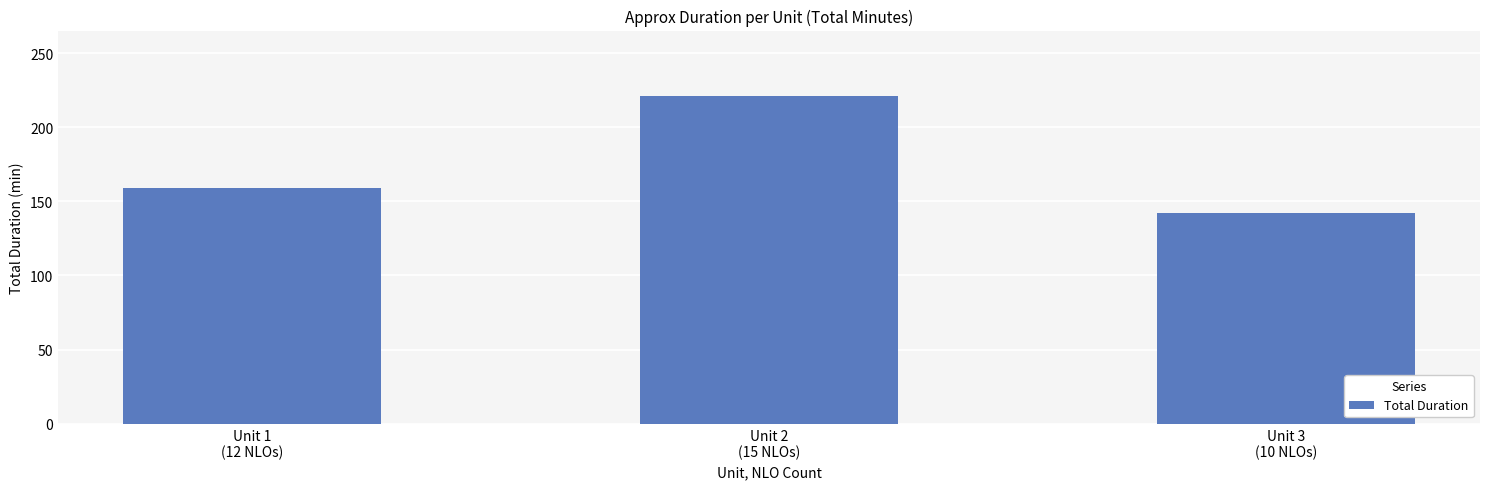

What is the label of the 3rd bar from the right?

Unit 1
(12 NLOs)